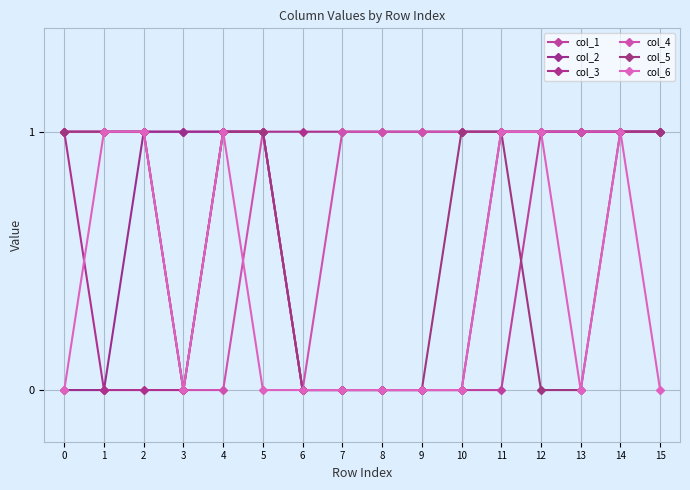

How many col_6 values are between 0 and 1?

16